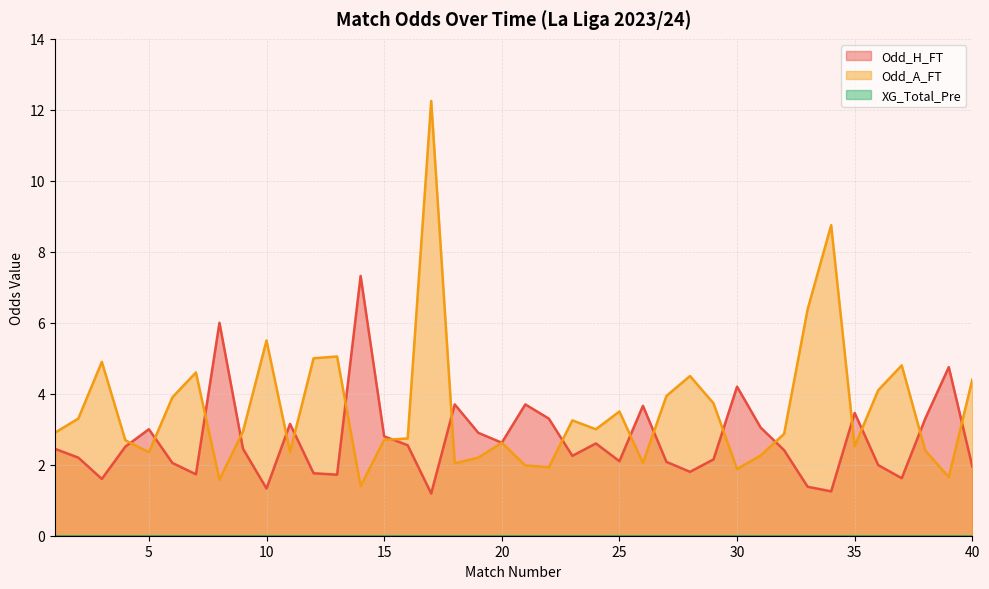

Which series has the largest range (max minus min)?

Odd_A_FT